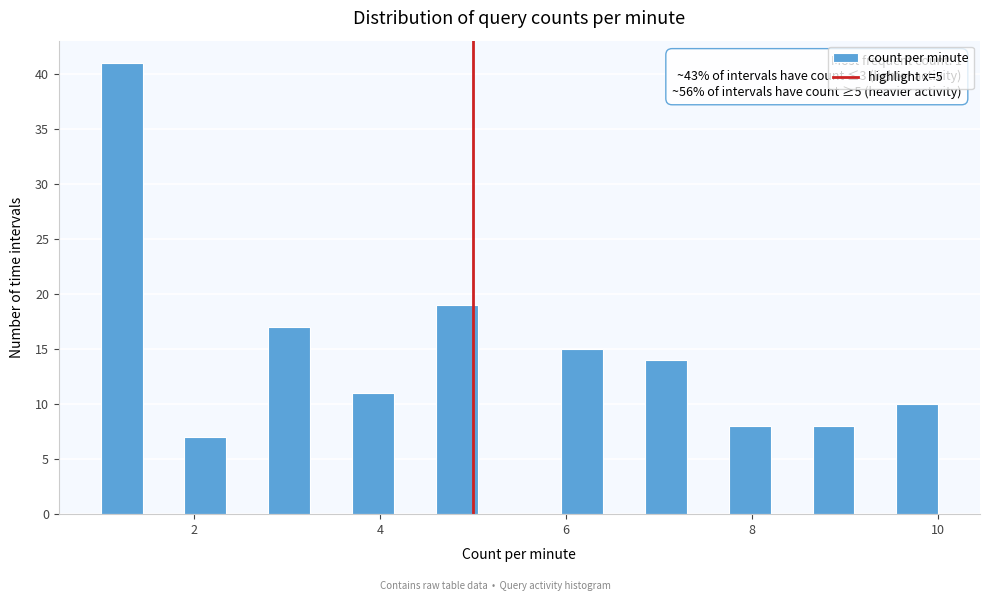

Around what value on the x-axis is the tallest bar? Give the approximate position of its centre, as read against the axis.

1.2